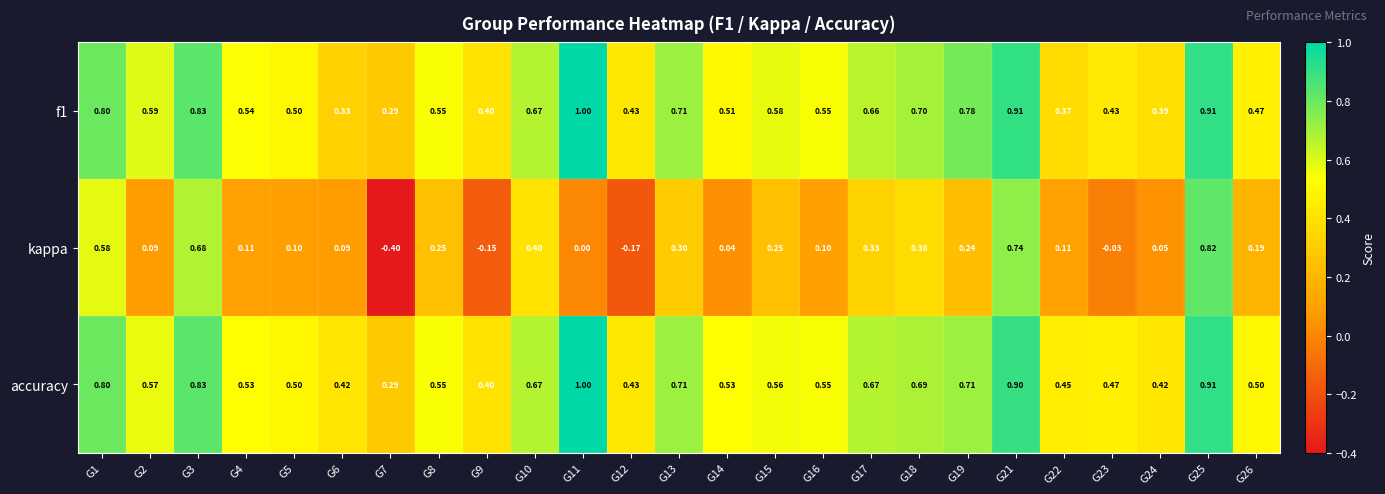

Is the value of f1 at G10 greater than the value of accuracy at G8?

Yes